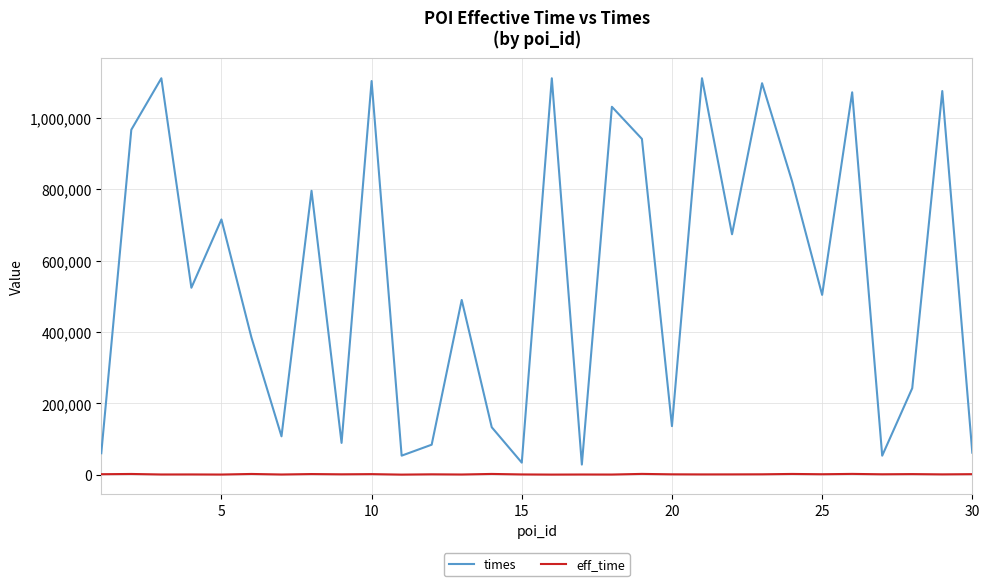

True or false: eff_time and times intersect in this chart.

False